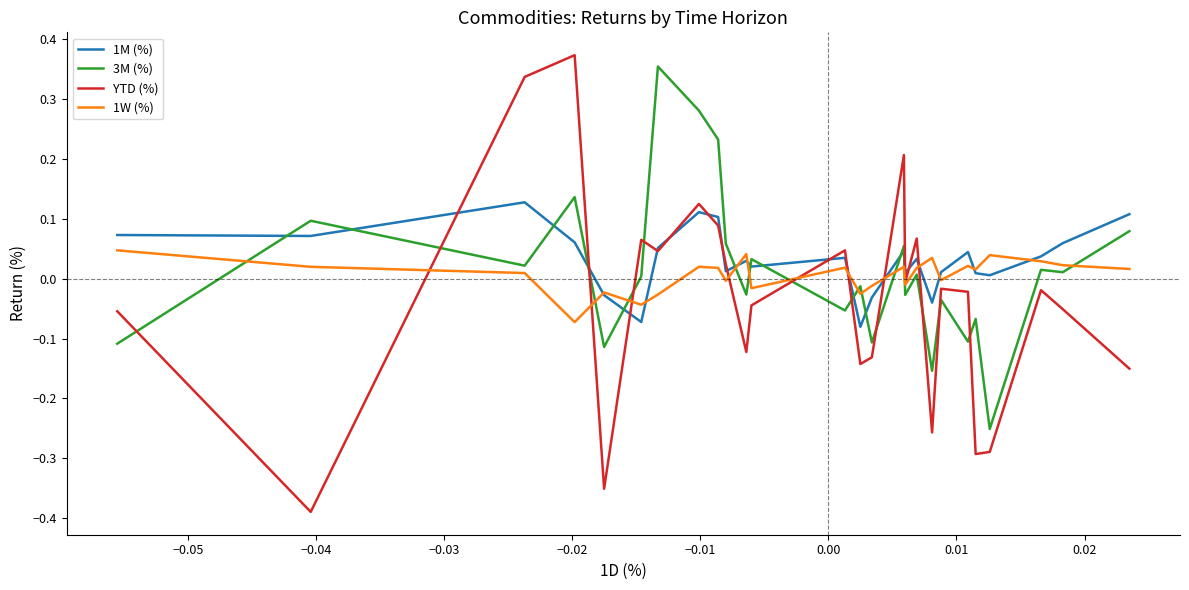

Is this an area chart (filled region under the line)?

No